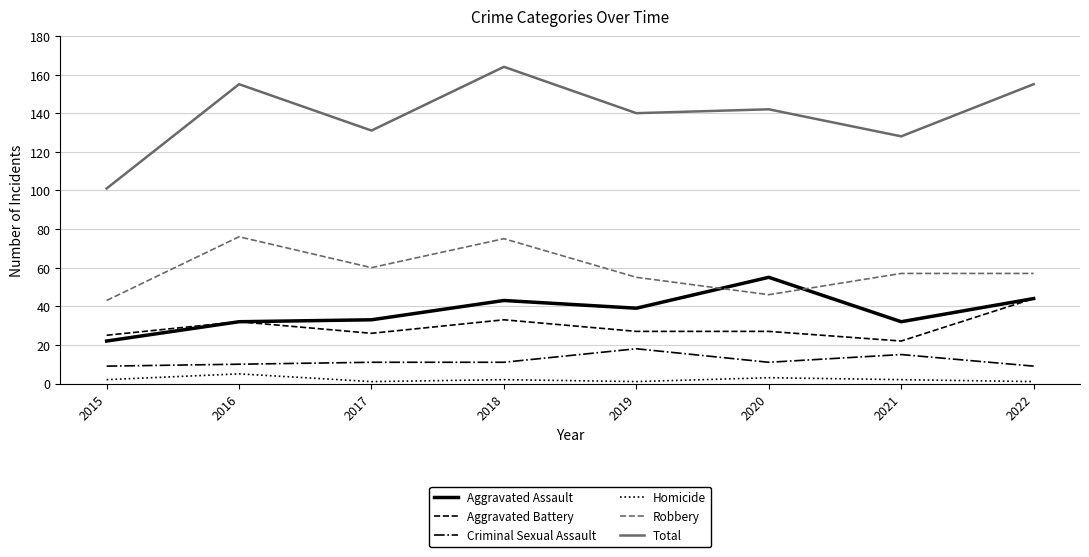

What is the difference between the maximum and minimum values in the Criminal Sexual Assault series?

9